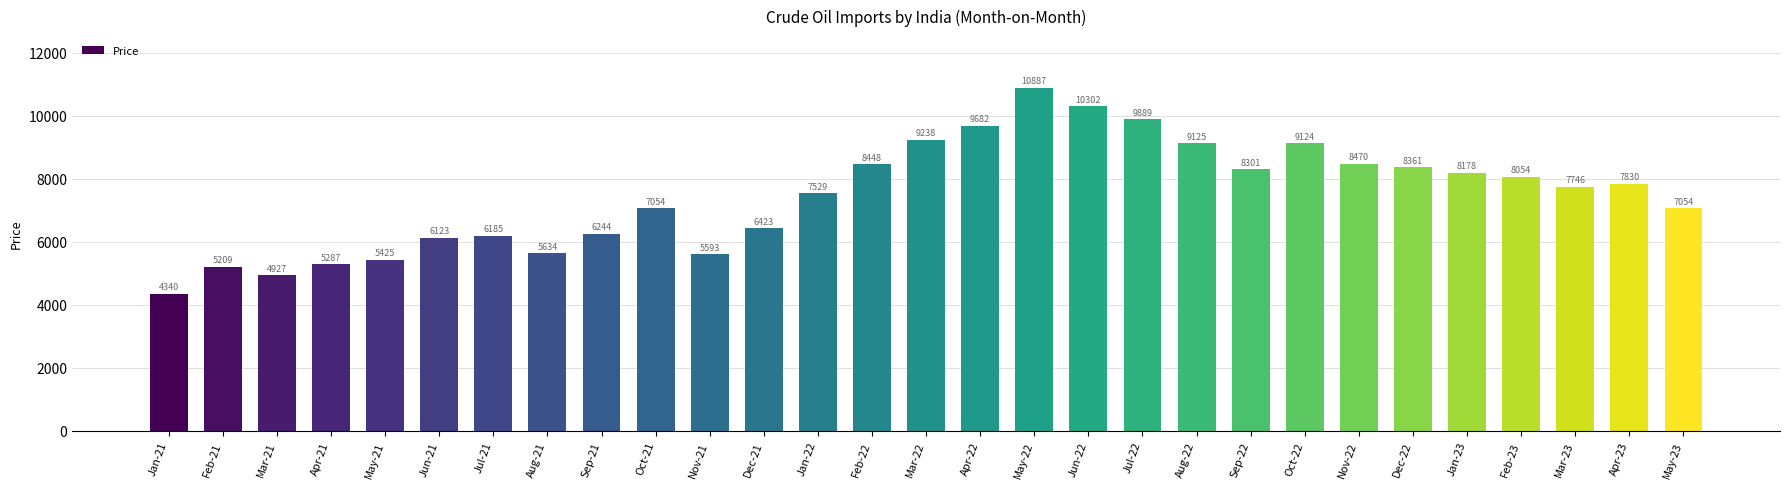

Where does the data first go above 7746?

Feb-22